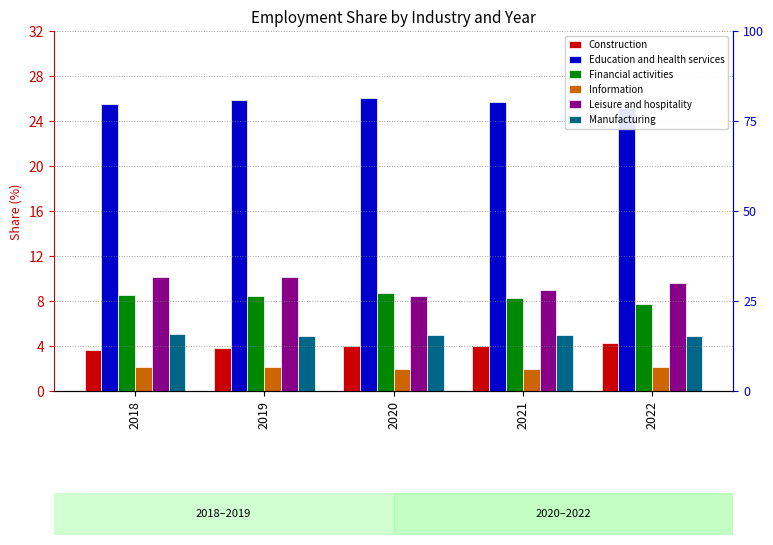

What is the sum of the Information values at 2020 and 2022?

4.1